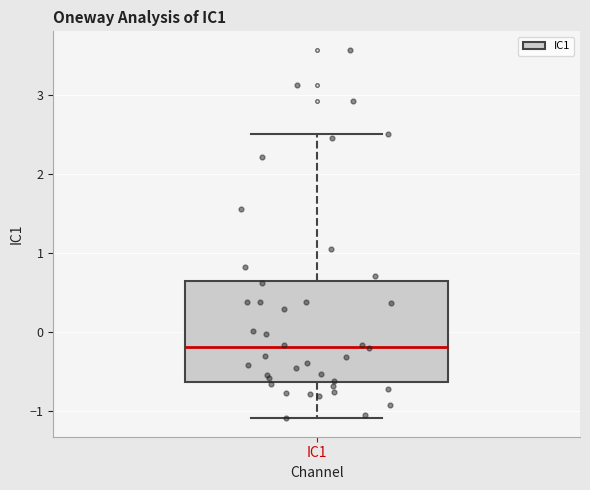

Transcribe this box plot: give where the median line is, the range the box spans, and where the two whiskers end, as read against the y-axis. The values are not printed on the chart, so give them approximately, as read against the axis.

median -0.2, box -0.6 to 0.6, whiskers -1.1 to 2.5